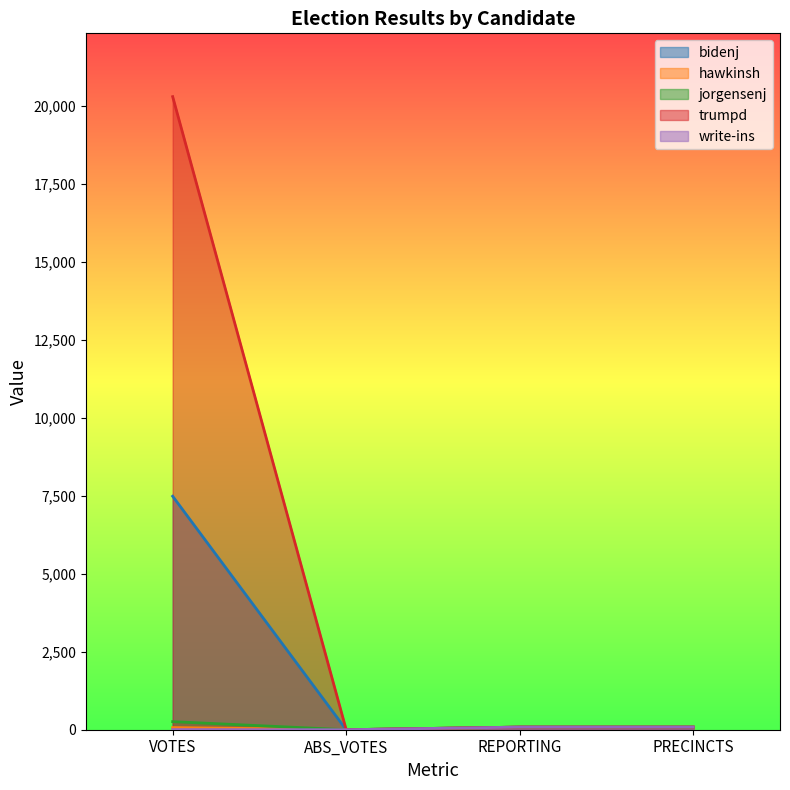

What is the sum of the jorgensenj values at VOTES and PRECINCTS?

343